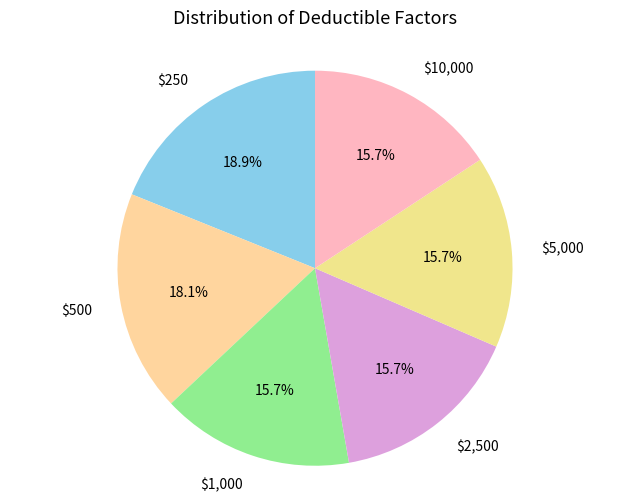

Which has a higher value, $2,500 or $500?

$500